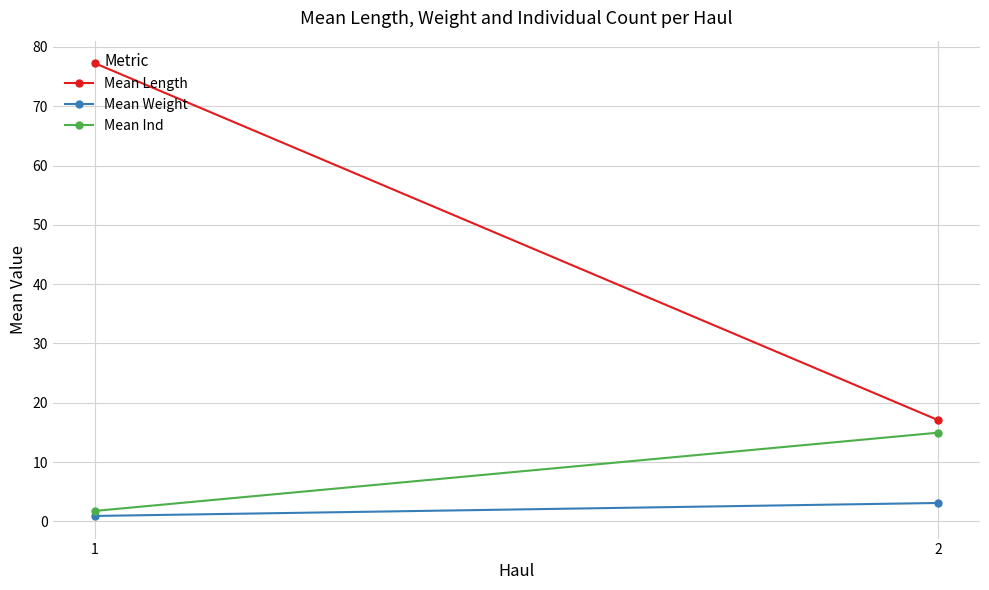

At how many categories does at least one series exceed 73?

1